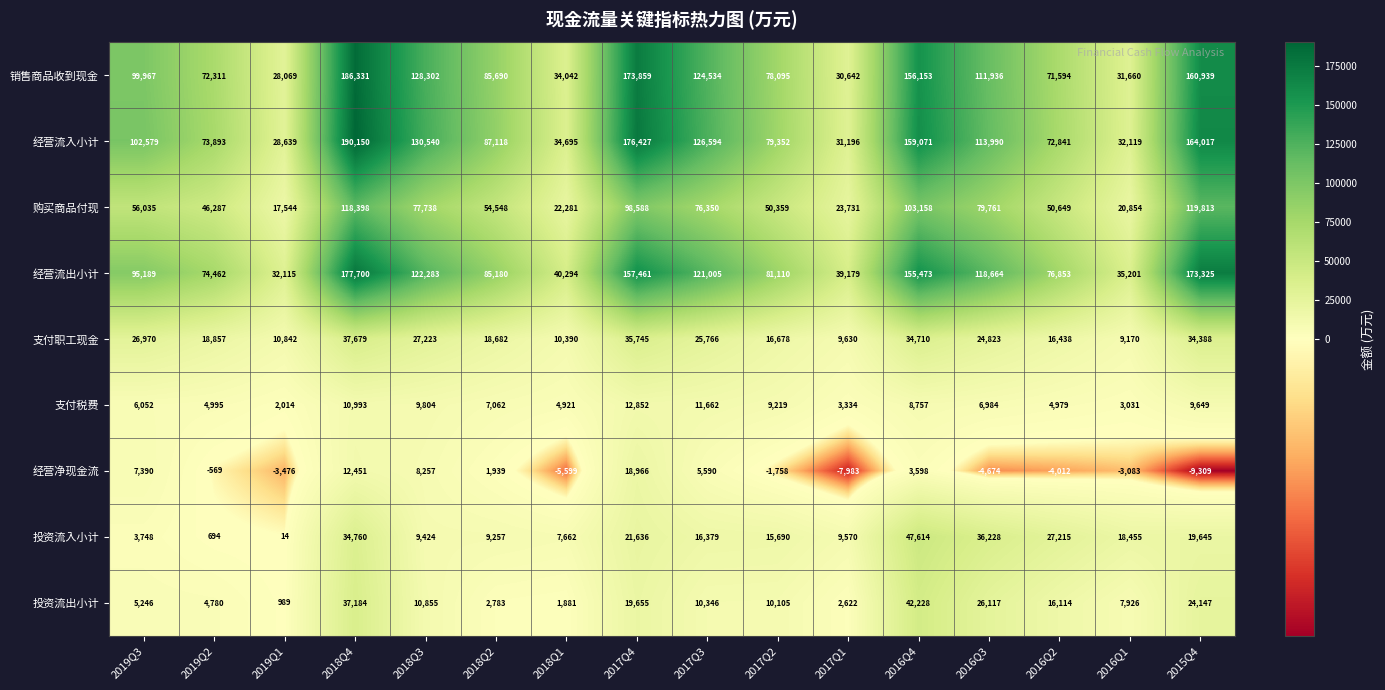

Which series has the widest spread of values?

经营流入小计